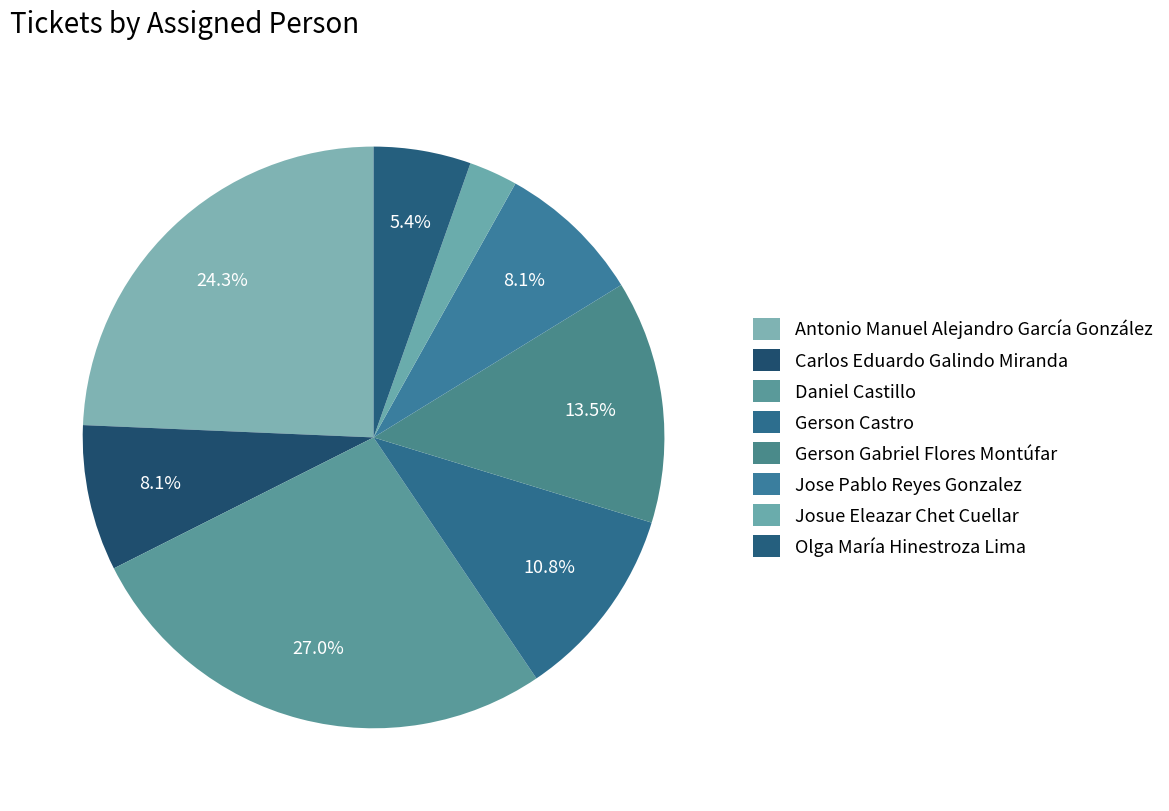

What percentage do Gerson Gabriel Flores Montúfar and Carlos Eduardo Galindo Miranda together represent?

21.6%